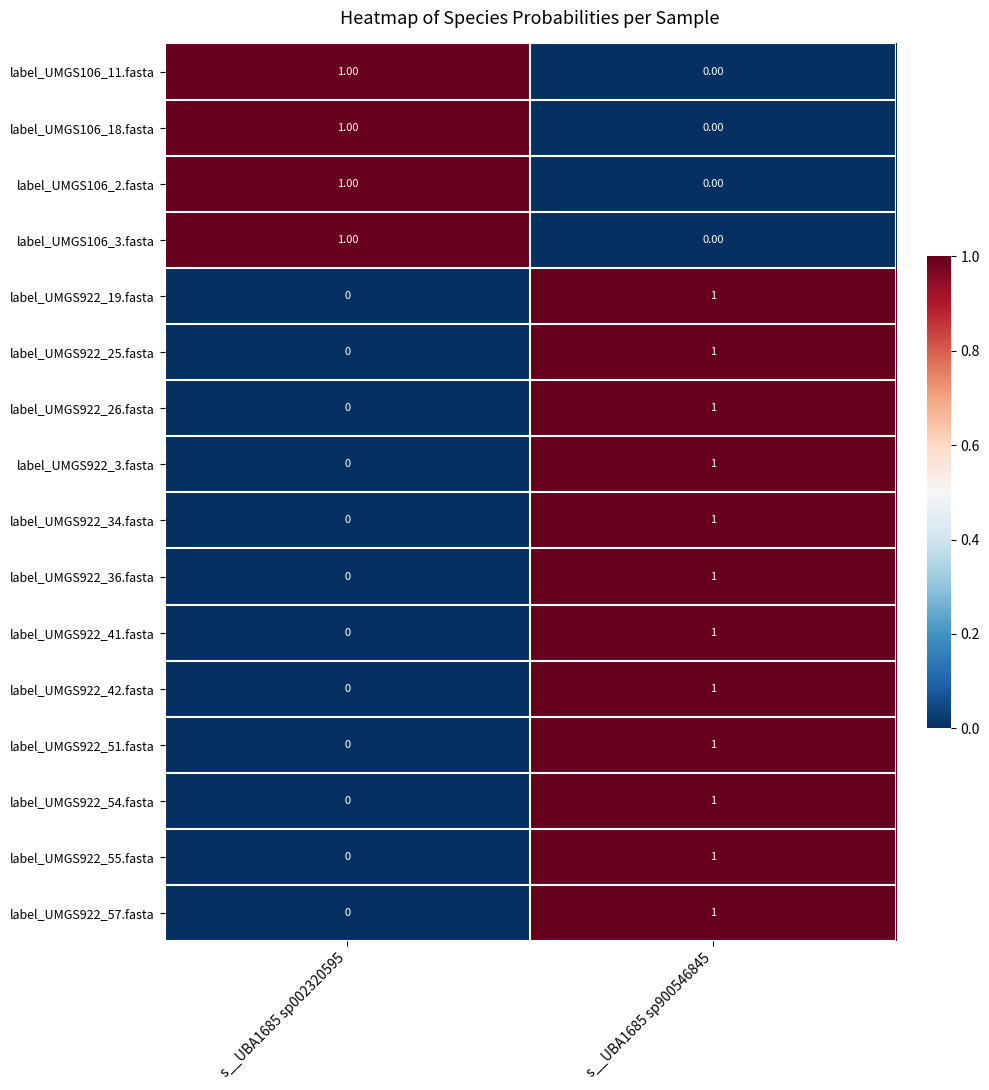

What is the greatest value displayed?

1